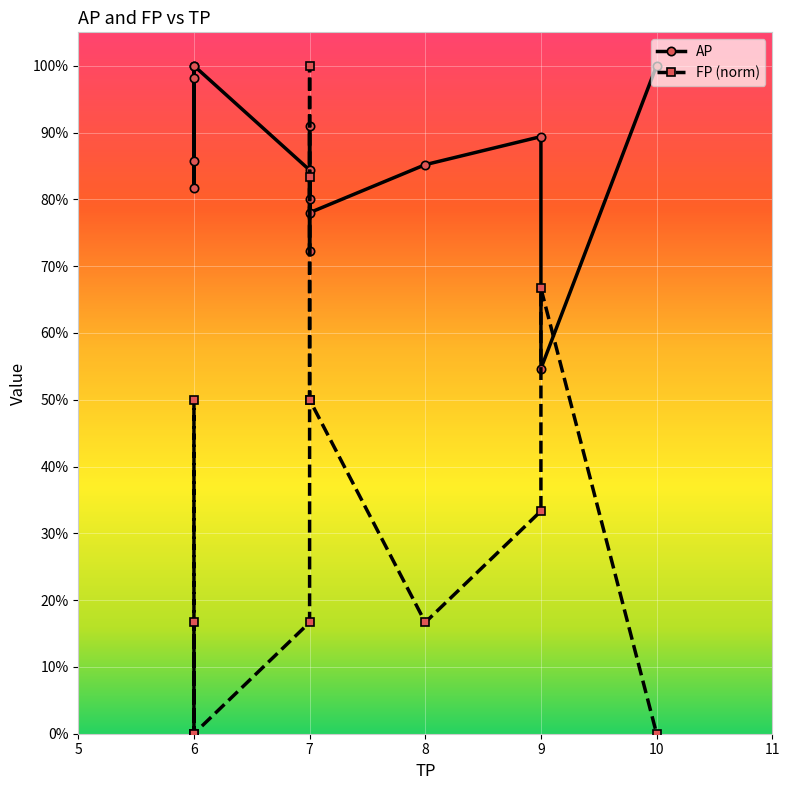

How many times do AP and FP (norm) cross each other?

4